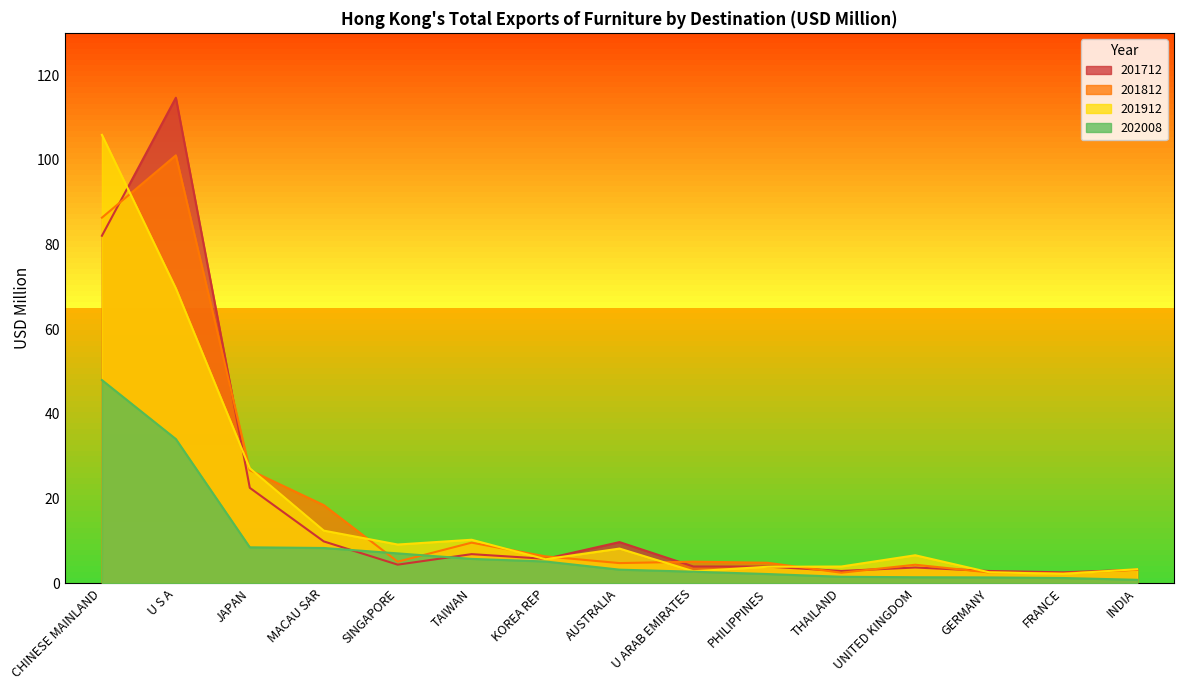

What is the minimum value shown in the chart?

0.8